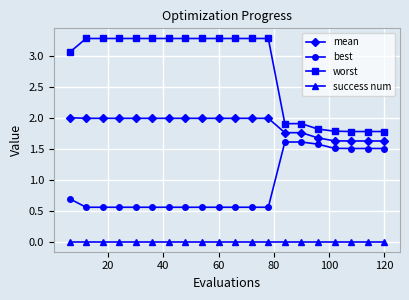

Which series has the largest range (max minus min)?

worst